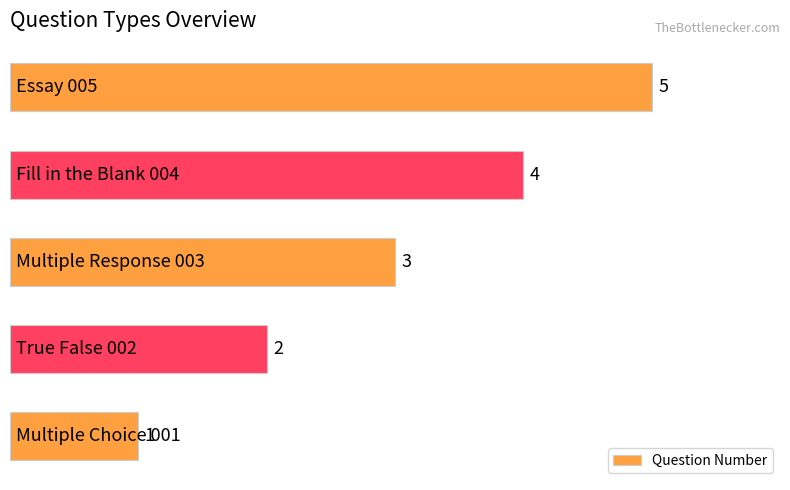

What is the greatest value displayed?

5